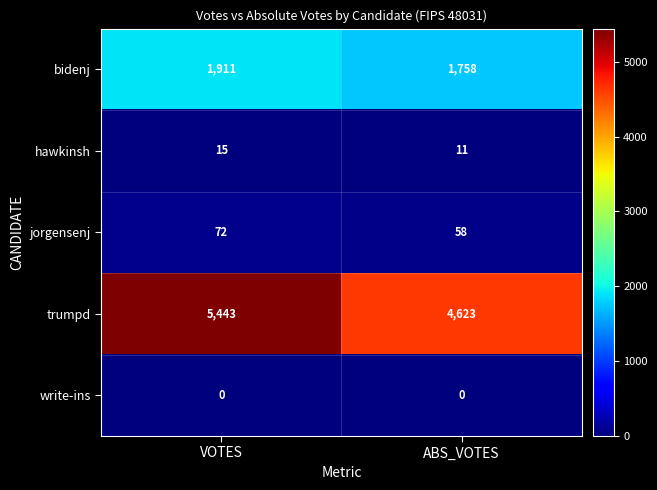

Rank the series at VOTES from lowest to highest value.

write-ins, hawkinsh, jorgensenj, bidenj, trumpd